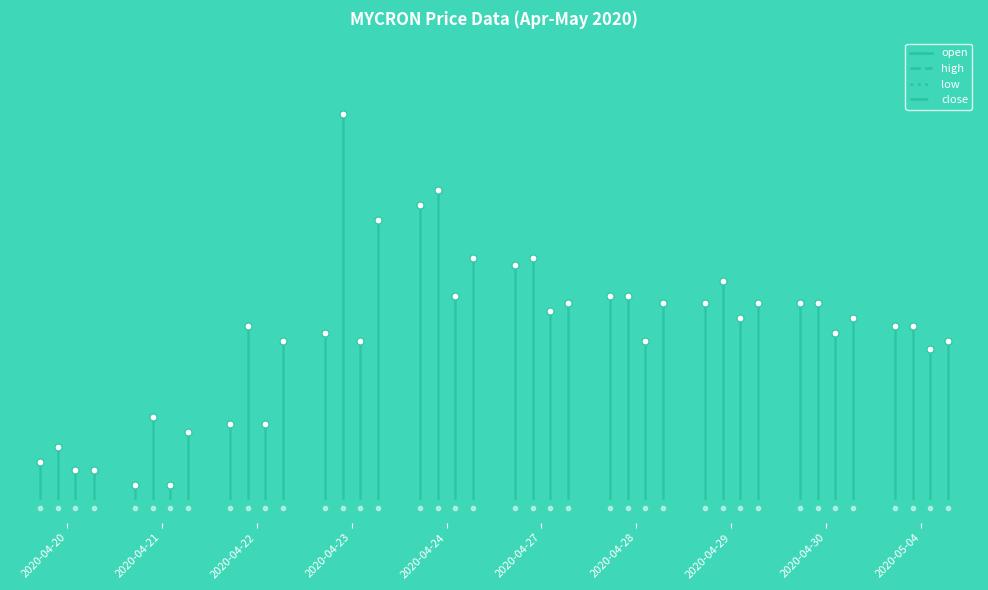

Where is the first local minimum for high?

2020-04-28